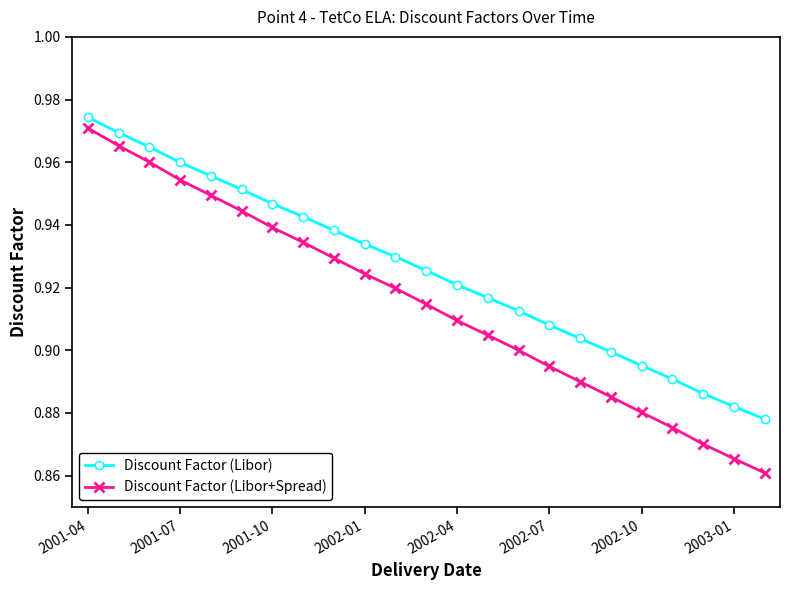

How many series are shown in this chart?

2